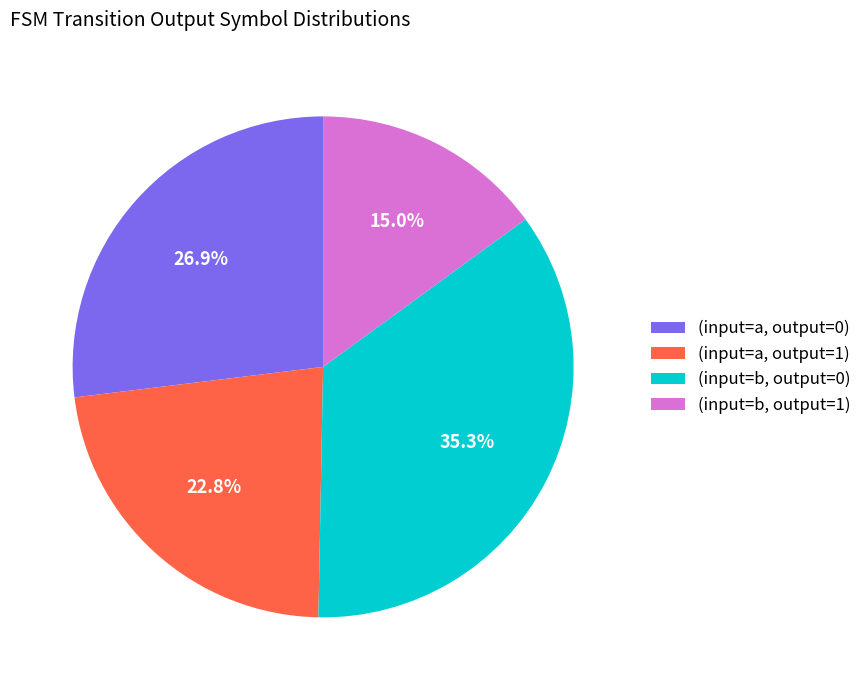

Which has a higher value, (input=a, output=1) or (input=a, output=0)?

(input=a, output=0)